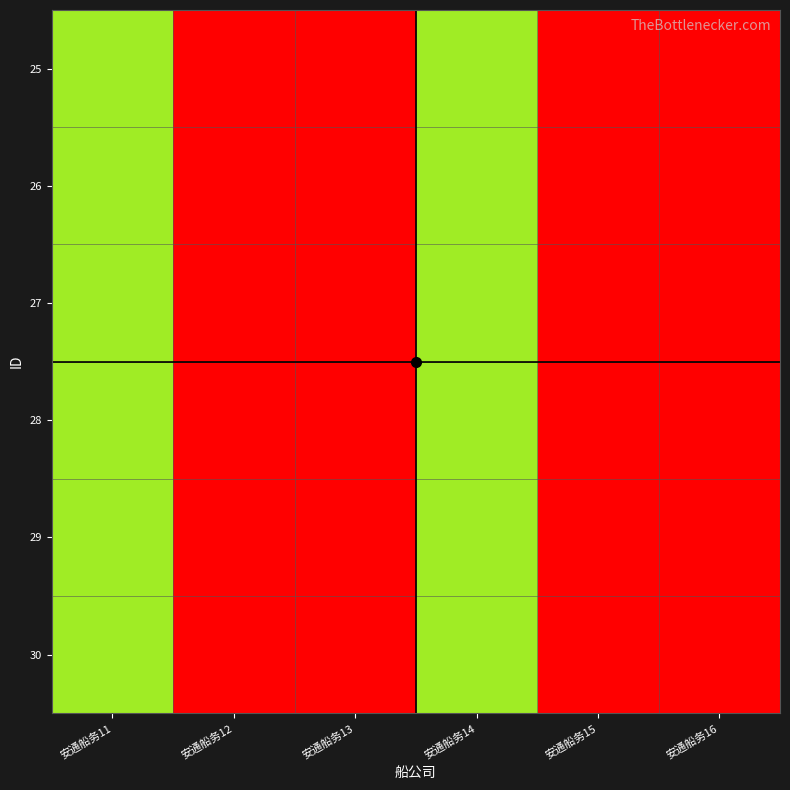

Reading right to left, extract all data points from this chart.

25: 安通船务16=8	安通船务15=3225	安通船务14=2138	安通船务13=8	安通船务12=3225	安通船务11=2138
26: 安通船务16=8	安通船务15=3225	安通船务14=2138	安通船务13=8	安通船务12=3225	安通船务11=2138
27: 安通船务16=8	安通船务15=3225	安通船务14=2138	安通船务13=8	安通船务12=3225	安通船务11=2138
28: 安通船务16=8	安通船务15=3225	安通船务14=2138	安通船务13=8	安通船务12=3225	安通船务11=2138
29: 安通船务16=8	安通船务15=3225	安通船务14=2138	安通船务13=8	安通船务12=3225	安通船务11=2138
30: 安通船务16=8	安通船务15=3225	安通船务14=2138	安通船务13=8	安通船务12=3225	安通船务11=2138